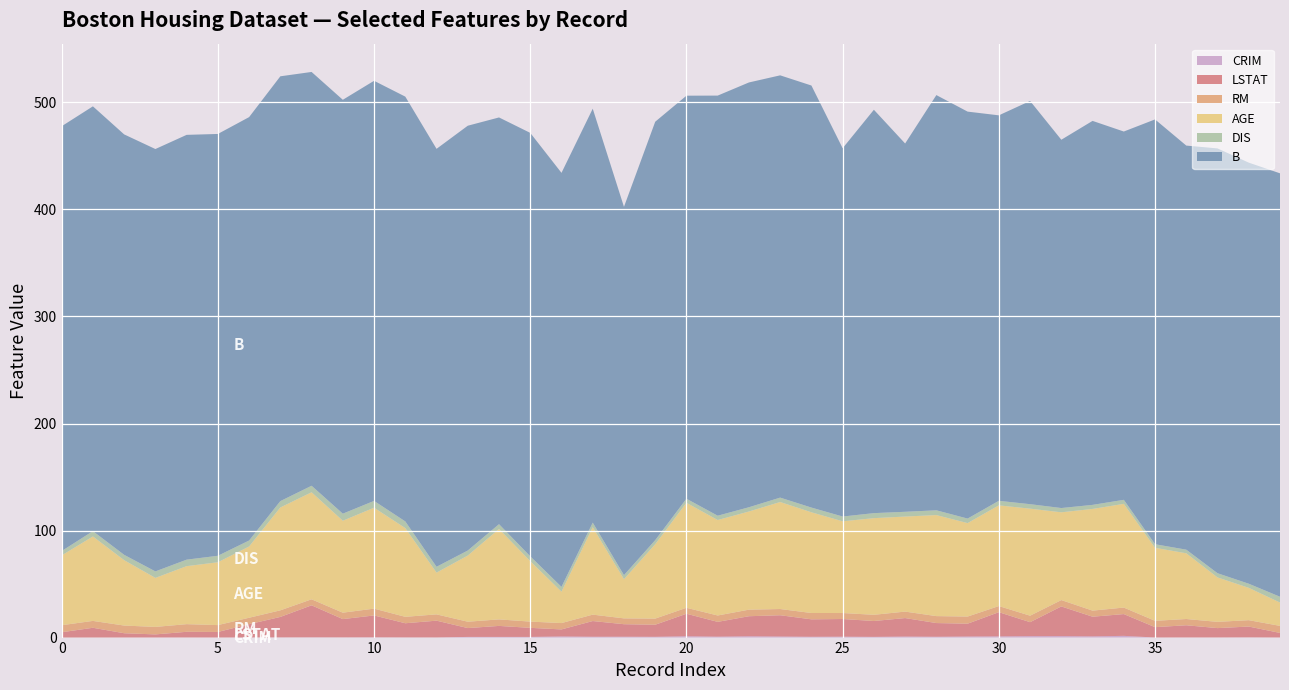

Reading left to right, what are all the values shown in this chart?

CRIM: 0.0	0.0	0.0	0.0	0.1	0.0	0.1	0.1	0.2	0.2	0.2	0.1	0.1	0.6	0.6	0.6	1.1	0.8	0.8	0.7	1.3	0.9	1.2	1.0	0.8	0.8	0.7	1.0	0.8	1.0	1.1	1.4	1.4	1.2	1.6	0.1	0.1	0.1	0.2	0.0
LSTAT: 5.0	9.1	4.0	2.9	5.3	5.2	12.4	19.1	29.9	17.1	20.4	13.3	15.7	8.3	10.3	8.5	6.6	14.7	11.7	11.3	21.0	13.8	18.7	19.9	16.3	16.5	14.8	17.3	12.8	12.0	22.6	13.0	27.7	18.4	20.3	9.7	11.4	8.8	10.1	4.3
RM: 6.6	6.4	7.2	7.0	7.1	6.4	6.0	6.2	5.6	6.0	6.4	6.0	5.9	5.9	6.1	5.8	5.9	6.0	5.5	5.7	5.6	6.0	6.1	5.8	5.9	5.6	5.8	6.0	6.5	6.7	5.7	6.1	6.0	5.7	6.1	5.9	5.8	5.8	6.0	6.6
AGE: 65.2	78.9	61.1	45.8	54.2	58.7	66.6	96.1	100.0	85.9	94.3	82.9	39.0	61.8	84.5	56.5	29.3	81.7	36.6	69.5	98.1	89.2	91.7	100.0	94.1	85.7	90.3	88.8	94.4	87.3	94.1	100.0	82.0	95.0	96.9	68.2	61.4	41.5	30.2	21.8
DIS: 4.1	5.0	5.0	6.1	6.1	6.1	5.6	6.0	6.1	6.6	6.3	6.2	5.5	4.7	4.5	4.5	4.5	4.3	3.8	3.8	3.8	4.0	4.0	4.1	4.4	4.5	4.7	4.5	4.5	4.2	4.2	4.2	4.0	3.8	3.8	3.4	3.4	3.9	3.8	5.4
B: 396.9	396.9	392.8	394.6	396.9	394.1	395.6	396.9	386.6	386.7	392.5	396.9	390.5	396.9	380.0	395.6	386.9	386.8	344.1	390.9	376.6	392.5	396.9	394.5	394.3	344.1	376.9	344.1	387.9	380.2	360.2	376.7	344.1	358.8	344.1	396.9	377.6	396.9	393.4	395.6